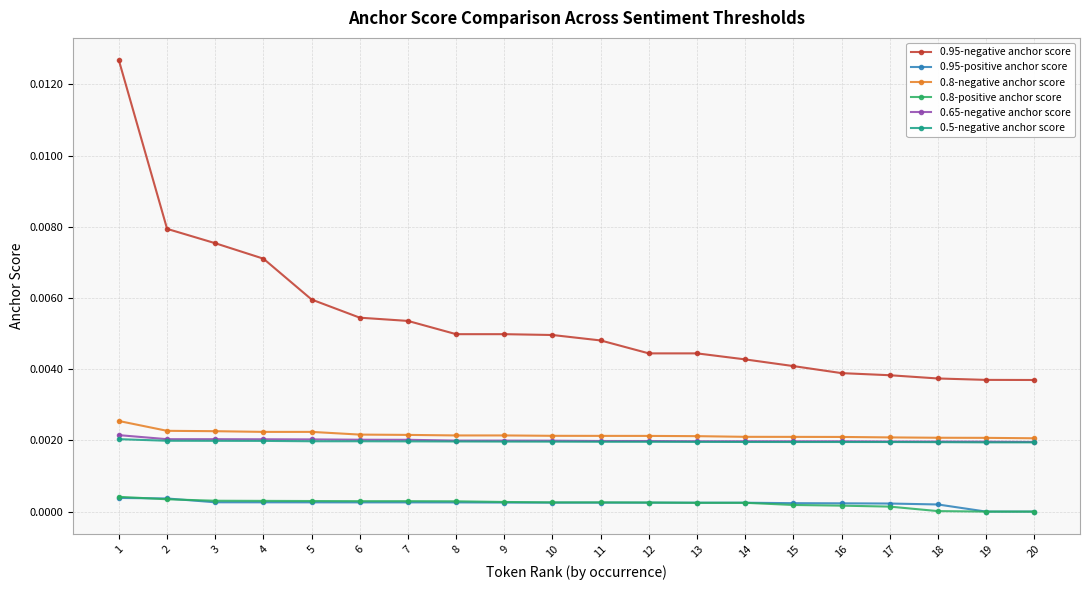

Which series has the widest spread of values?

0.95-negative anchor score